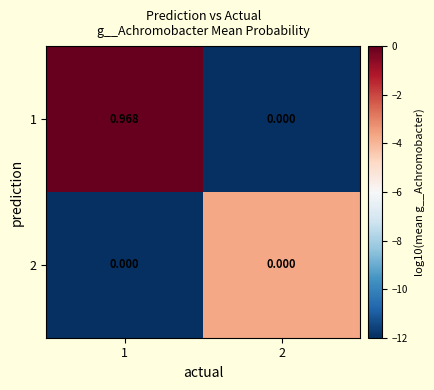

Rank the series by their average value, from lowest to highest.

2, 1